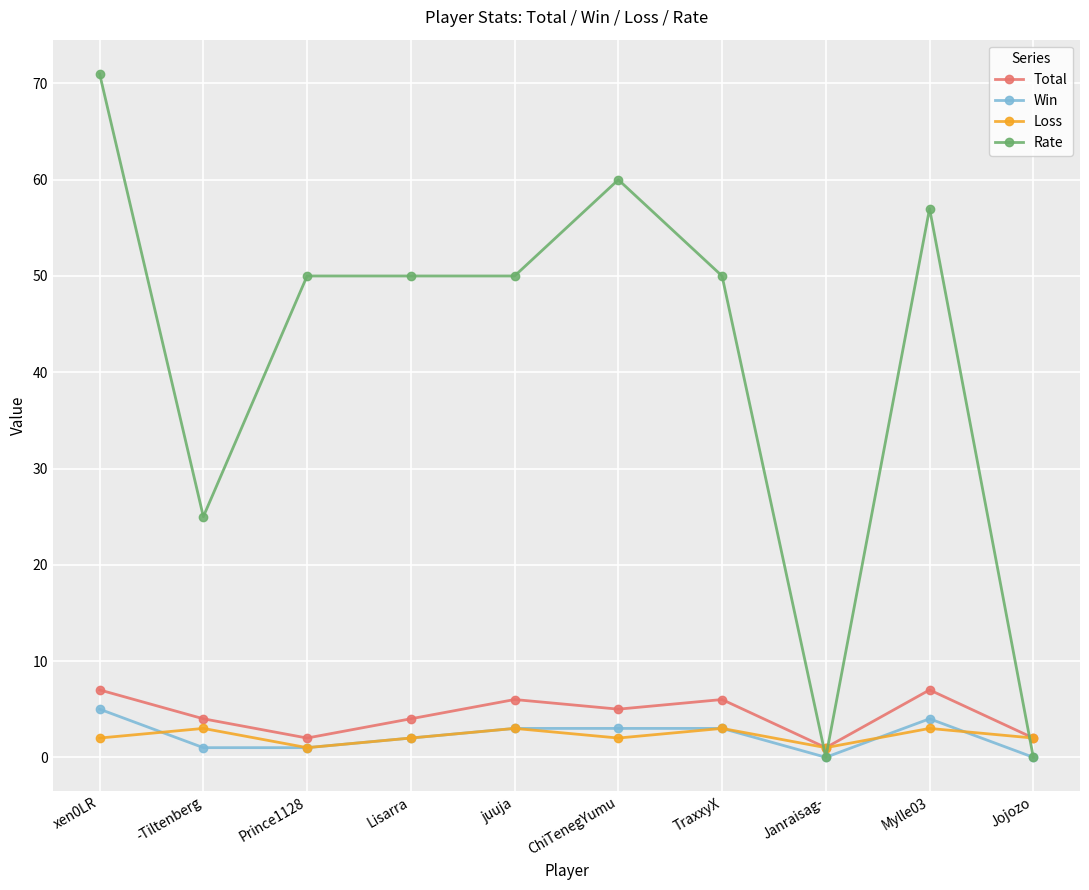

What is the difference between the Total values at Mylle03 and ChiTenegYumu?

2